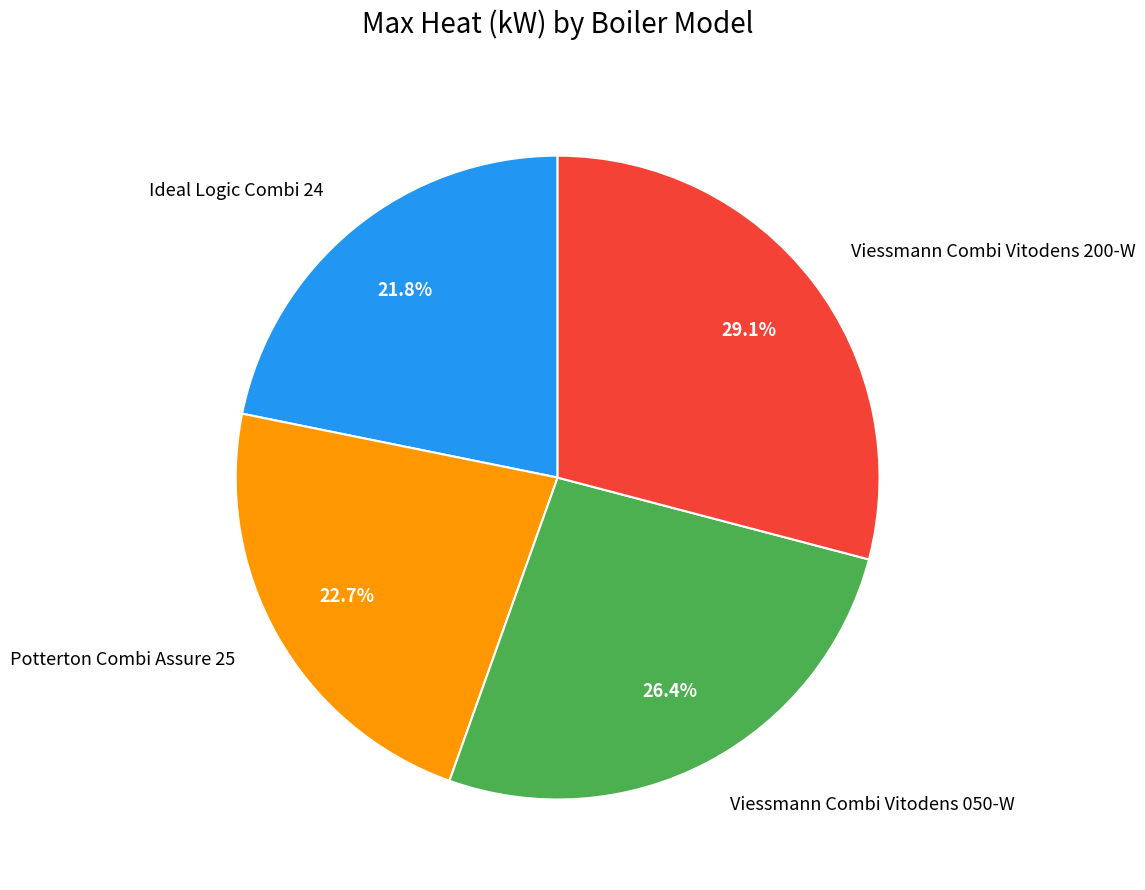

How many slices are in this pie chart?

4